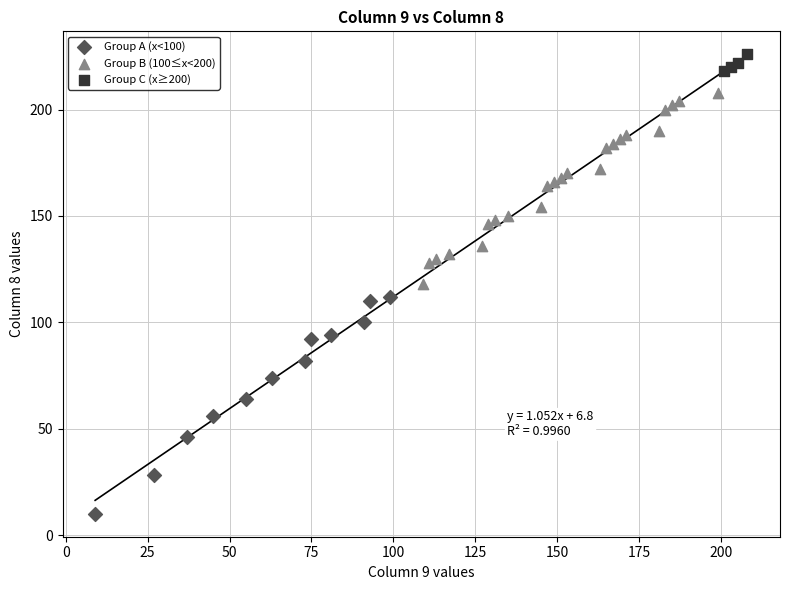

What are all the series names shown in the legend?

Group A (x<100), Group B (100≤x<200), Group C (x≥200)